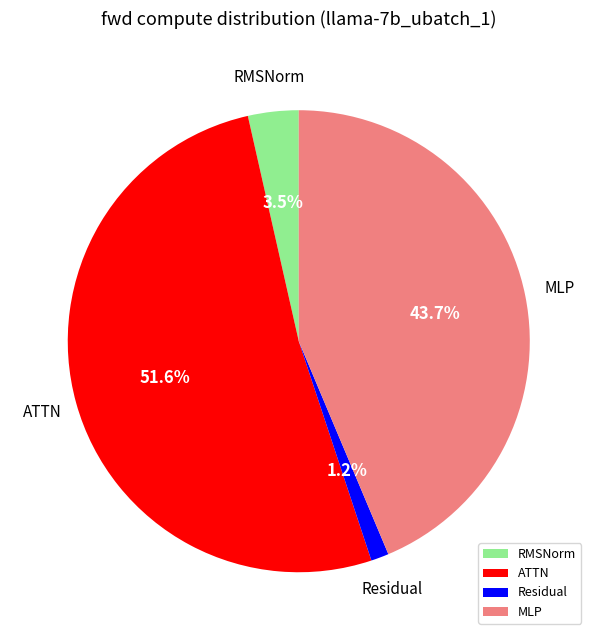

How many slices are in this pie chart?

4